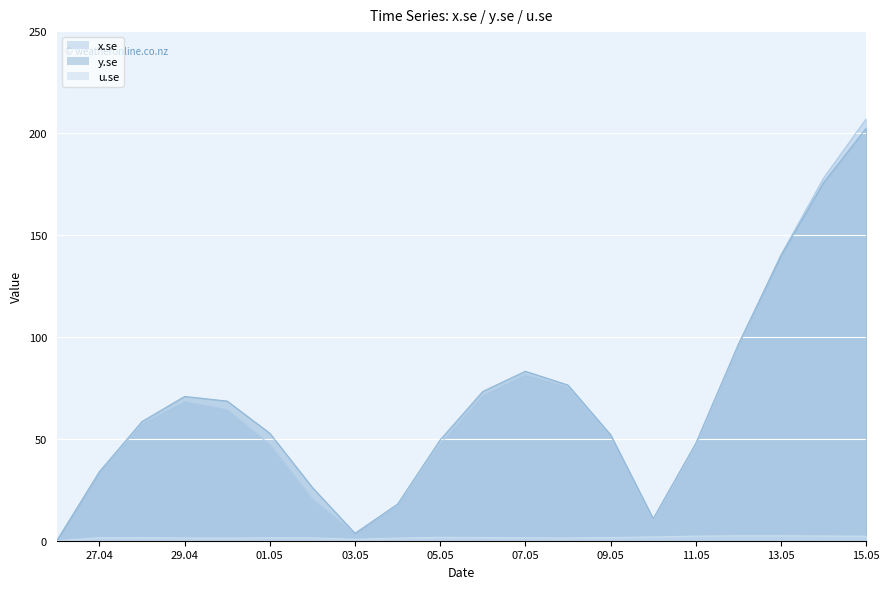

At which category does y.se reach its first local peak?

29.04